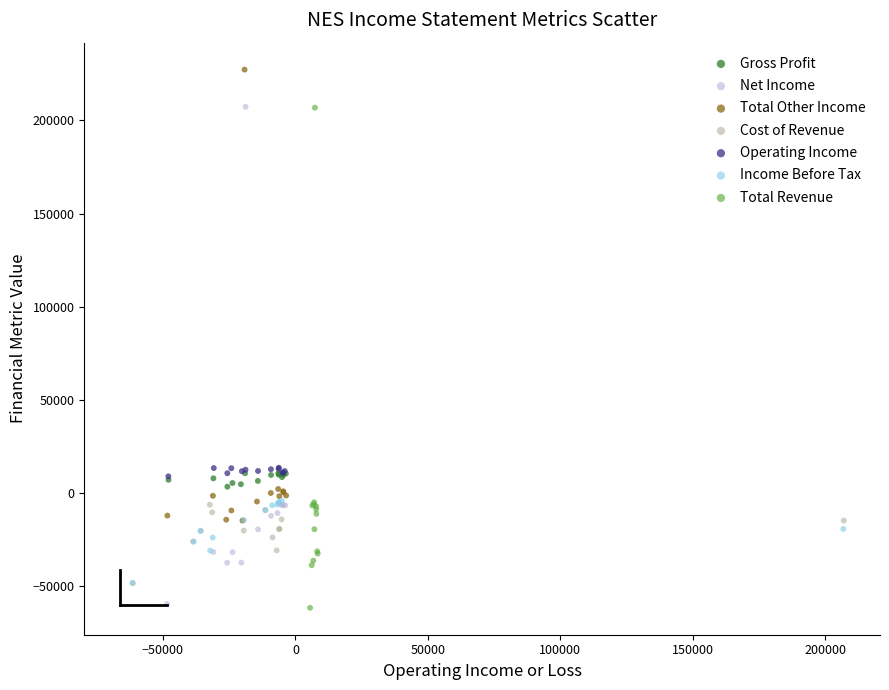

Which series contains the highest Y value?

Total Other Income